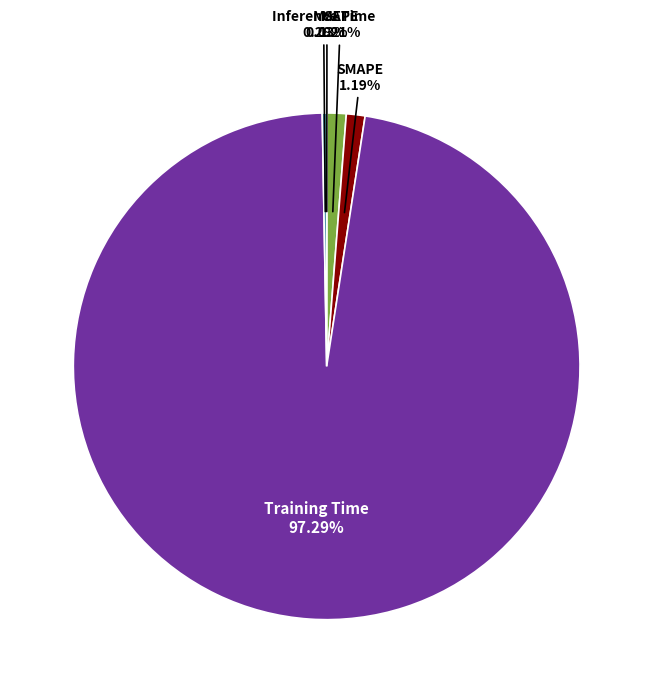

Between Training Time and Inference Time, which is larger?

Training Time